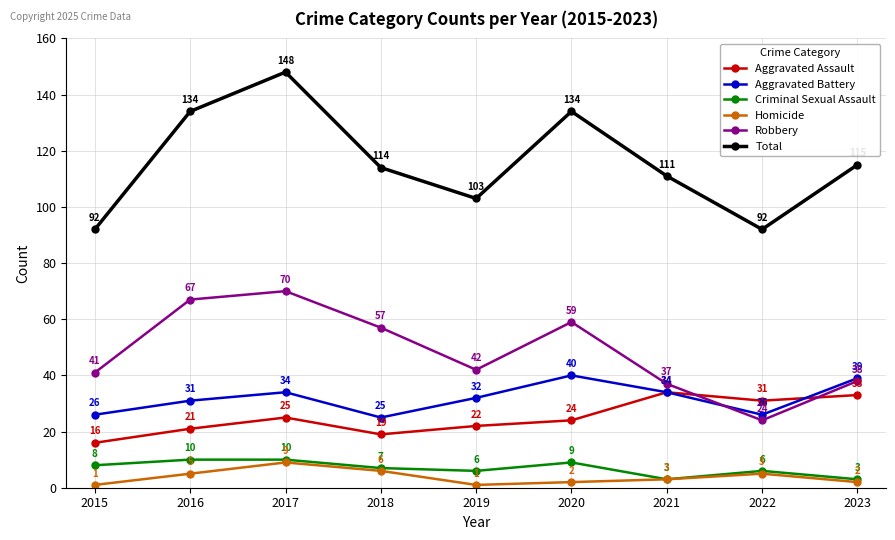

What is the spread (max minus min) of values at 2015?

91